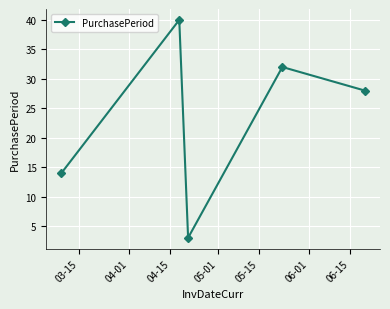

What is the average value?

23